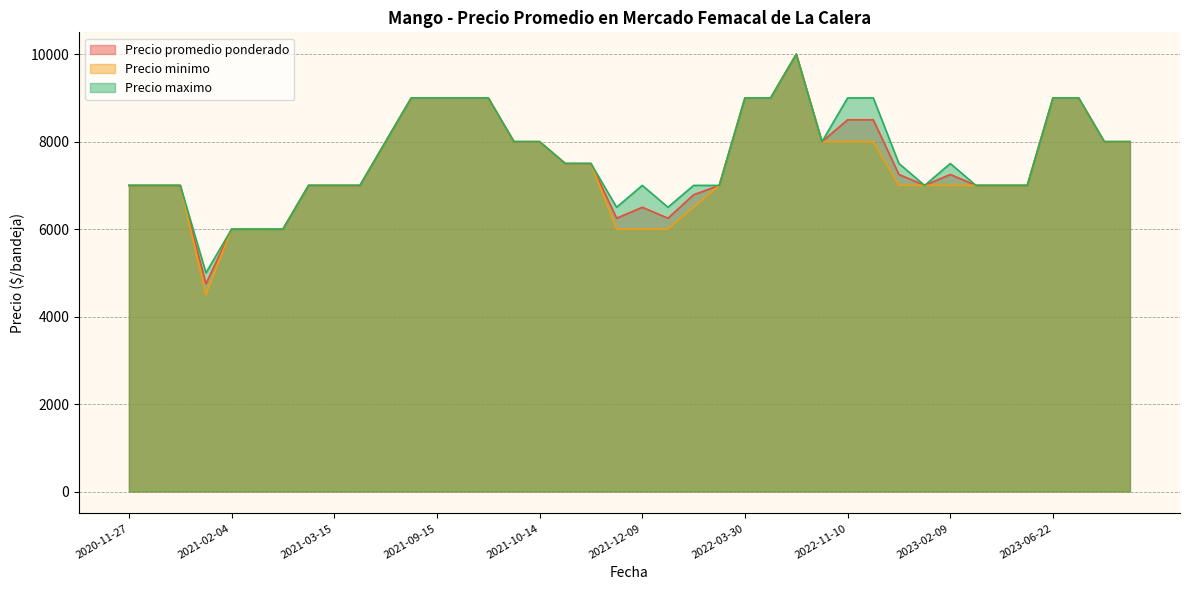

Read the Precio maximo value at 2023-06-22.

9000